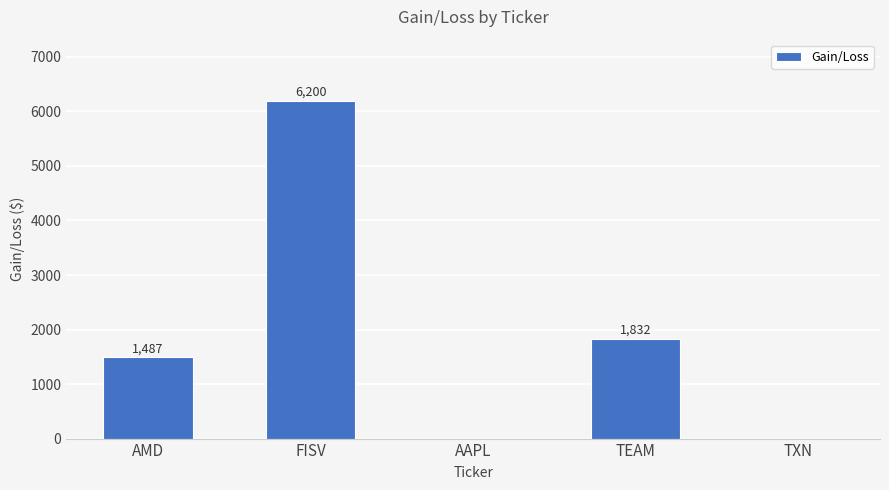

Which has a higher value, FISV or TEAM?

FISV